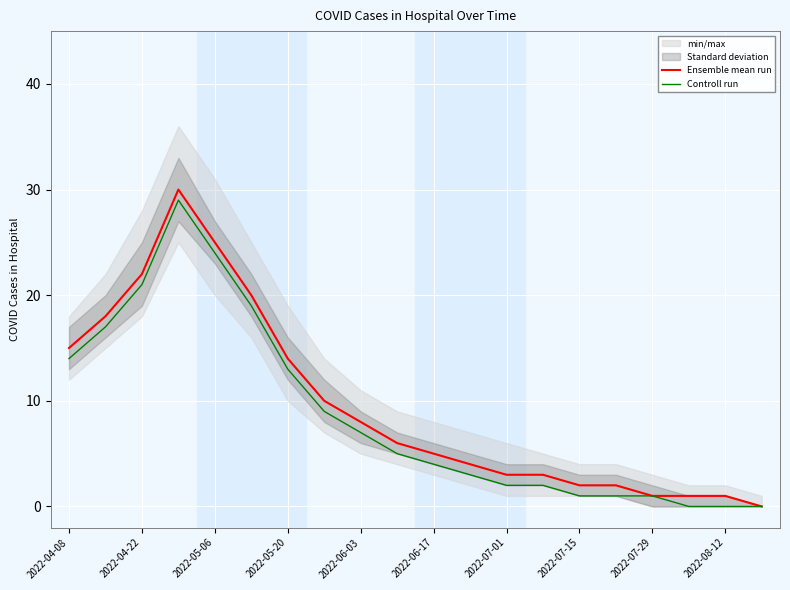

Is it true that Controll run equals 6 at 2022-06-17?

False